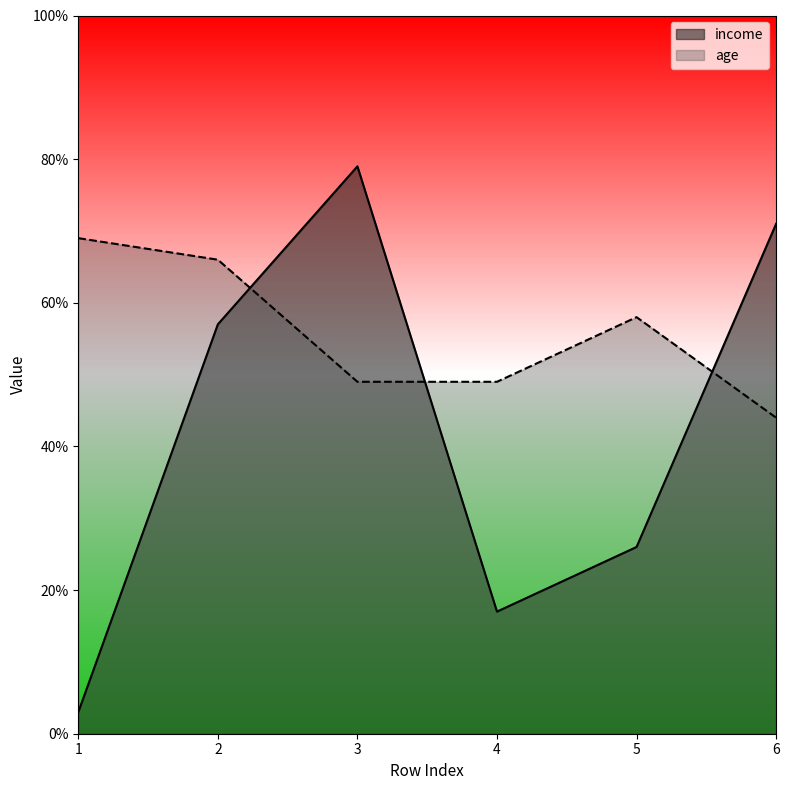

Does the chart display data point markers on the line(s)?

No